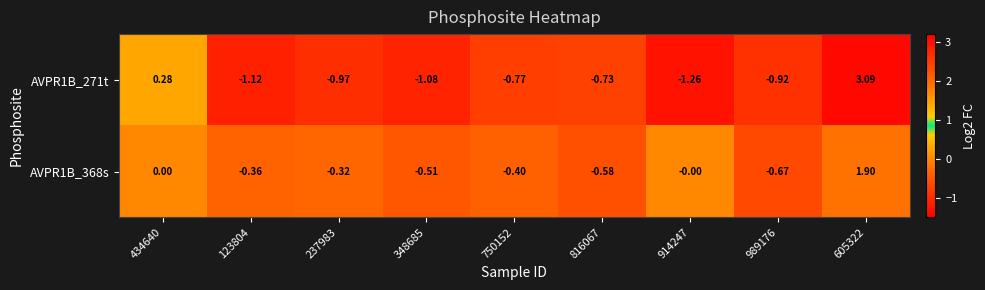

Is the value of AVPR1B_271t at 750152 greater than the value of AVPR1B_368s at 989176?

No